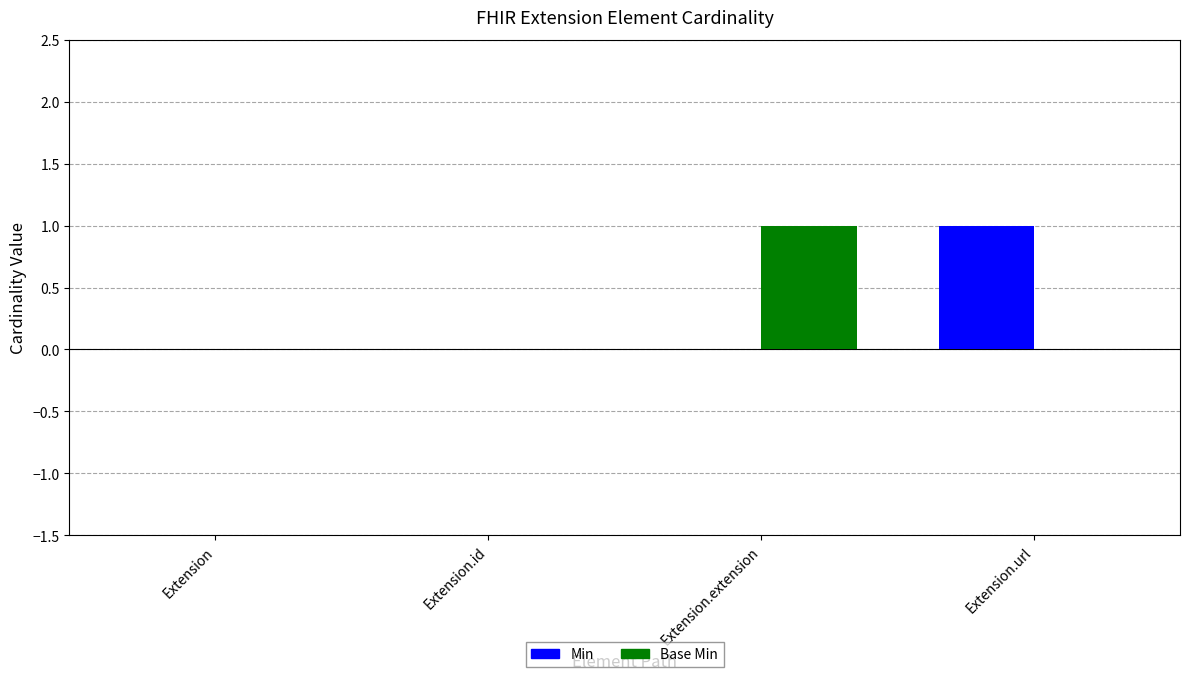

How many groups of bars are there?

4